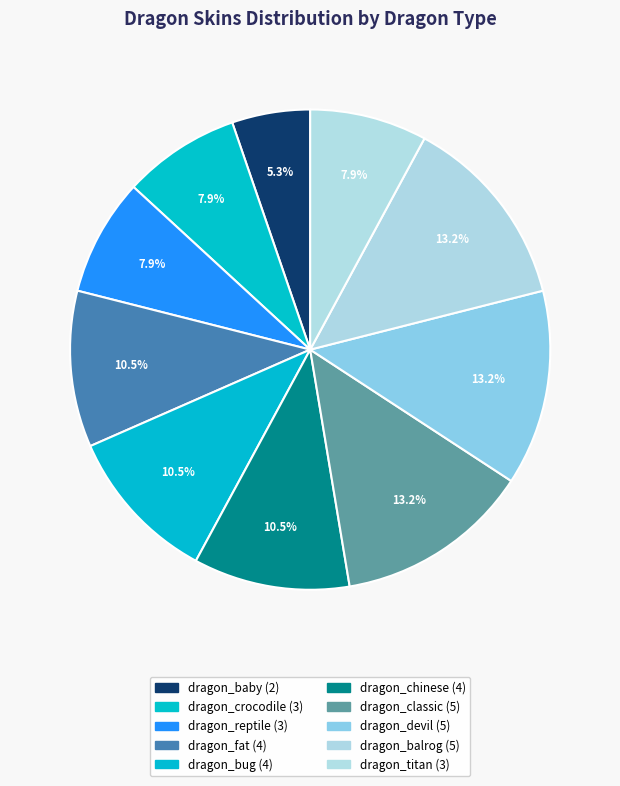

Count the number of slices in the pie.

10